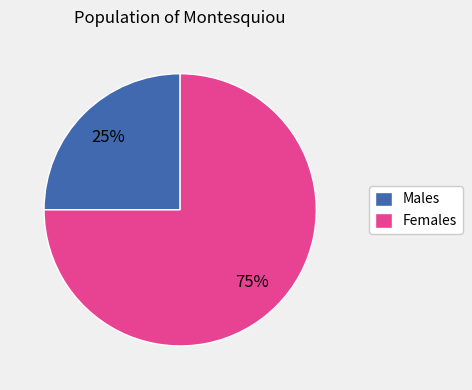

Do Males and Females together represent more than half of the pie?

Yes